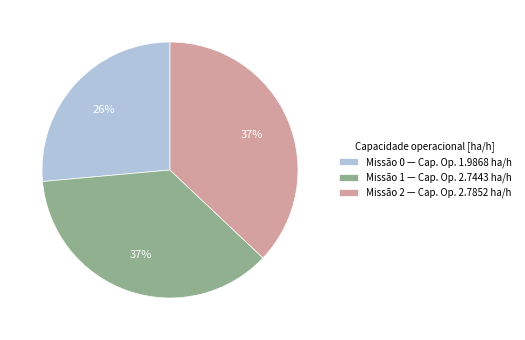

Is it true that Missão 0 — Cap. Op. 1.9868 ha/h is 13% of the pie?

False